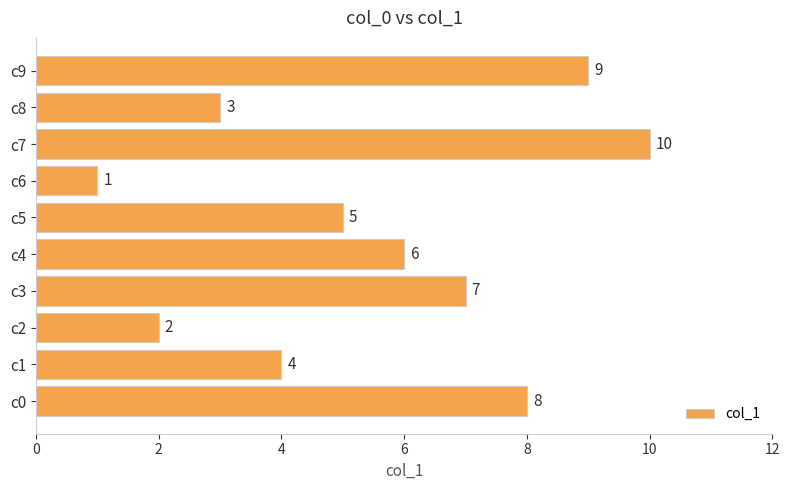

How many distinct data groups are displayed?

1